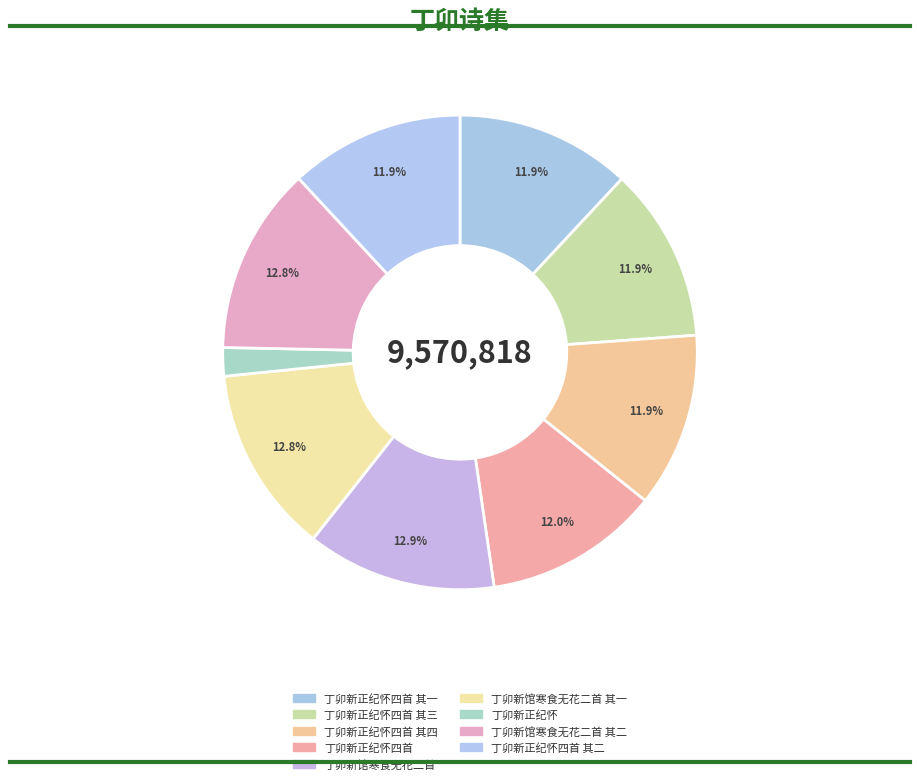

How many segments does this pie chart have?

9